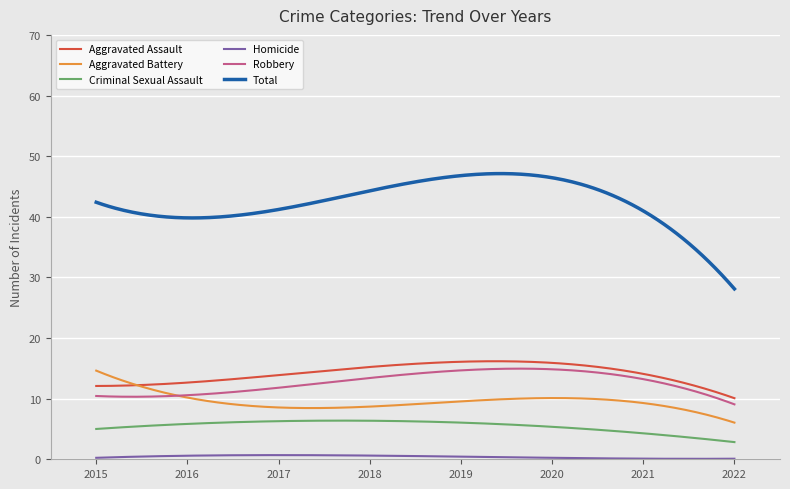

Which series has the largest range (max minus min)?

Total